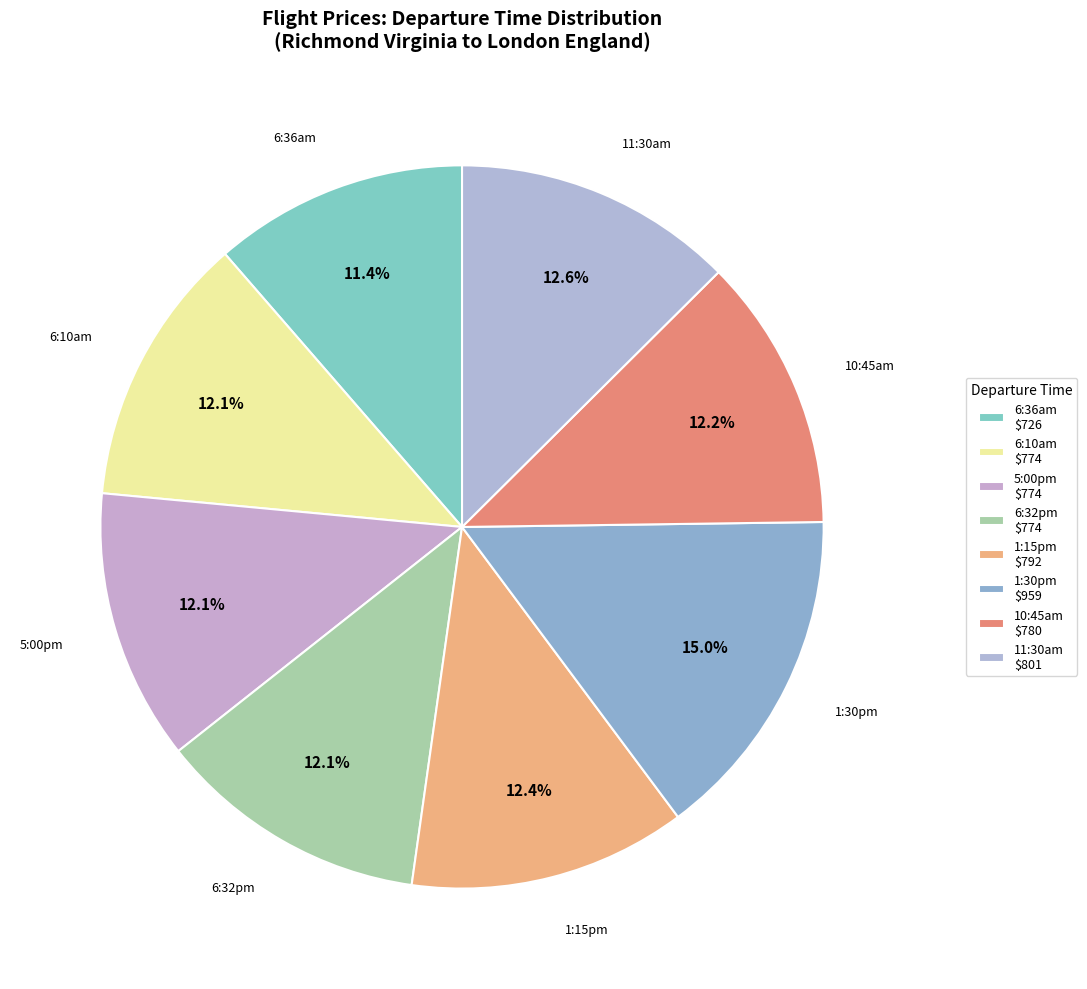

Rank the categories by value from highest to lowest.

1:30pm, 11:30am, 1:15pm, 10:45am, 6:10am, 5:00pm, 6:32pm, 6:36am